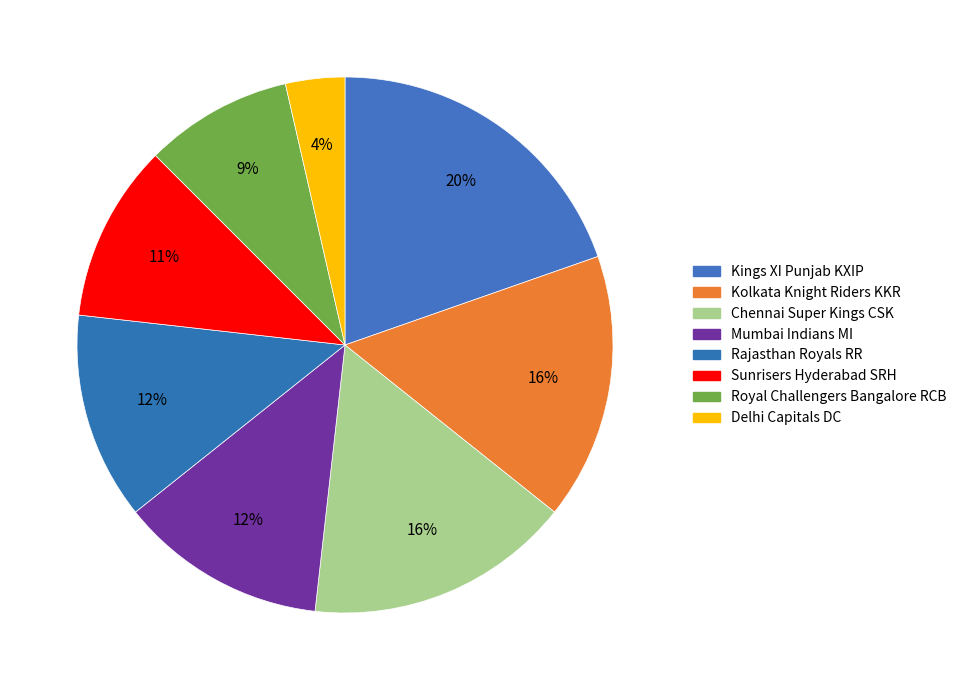

How many segments does this pie chart have?

8